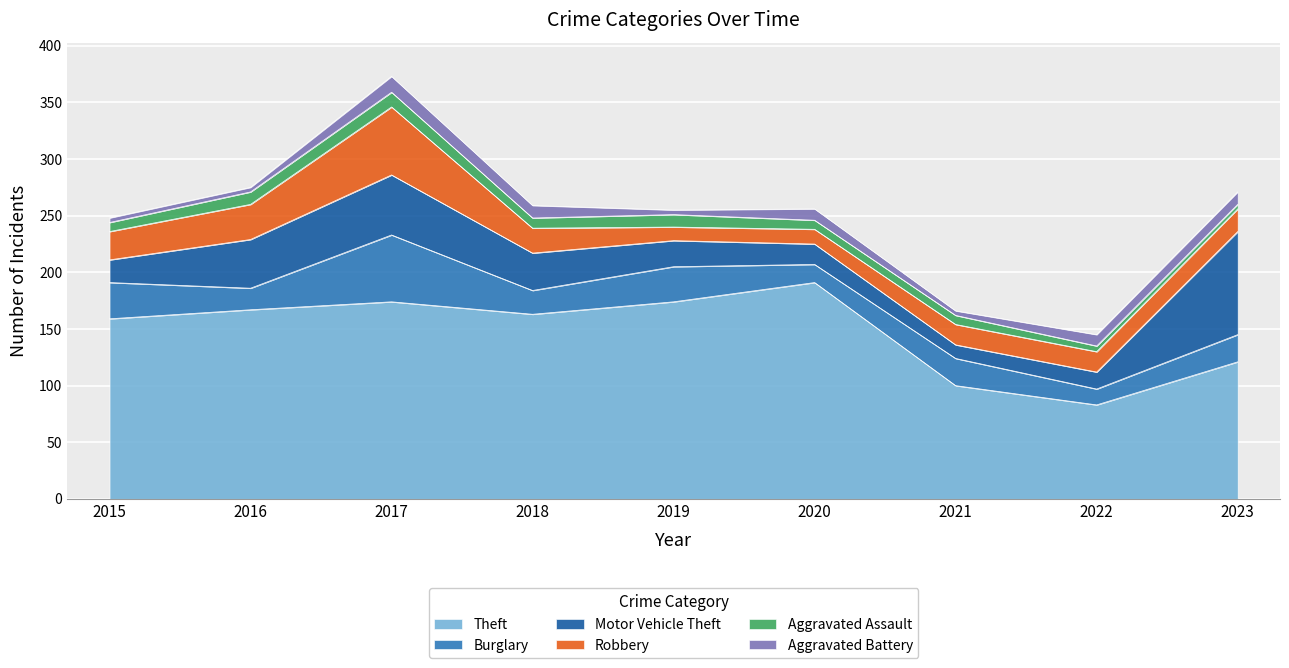

At which category is the sum across all series the highest?

2017